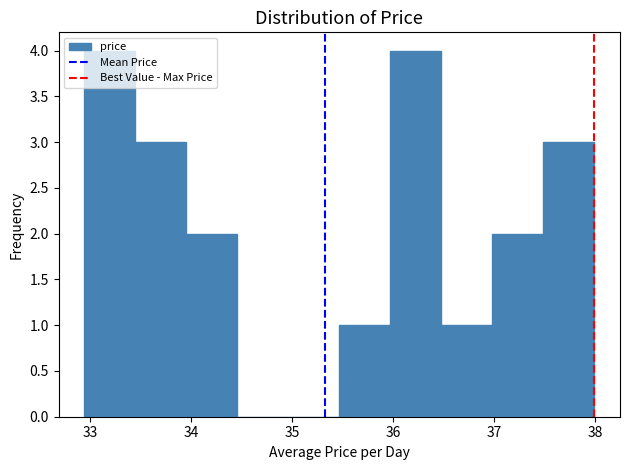

Reading left to right, list every bar in this chart as the range it spans on the x-axis followed by its height. Neither the bar edges nor the heights are printed on the chart, so give them approximately, as read against the axes.

32.9 to 33.4: 4
33.4 to 34.0: 3
34.0 to 34.5: 2
34.5 to 35.0: 0
35.0 to 35.5: 0
35.5 to 36.0: 1
36.0 to 36.5: 4
36.5 to 37.0: 1
37.0 to 37.5: 2
37.5 to 38.0: 3